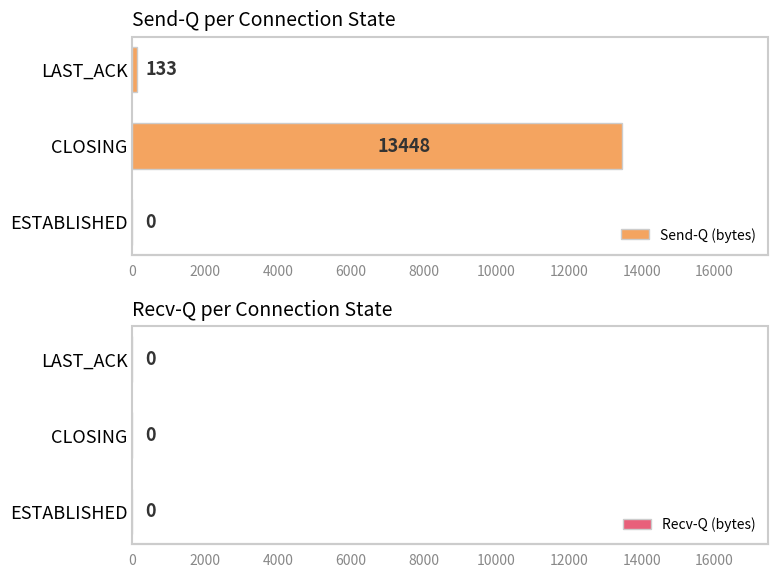

Which has a higher value, LAST_ACK or CLOSING?

CLOSING